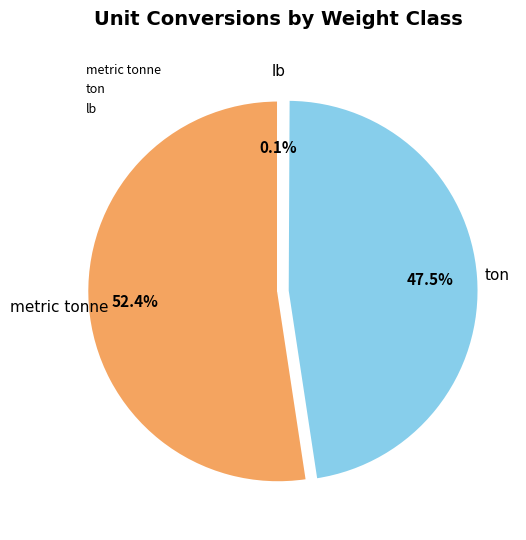

Is there any slice that represents more than half of the pie?

Yes